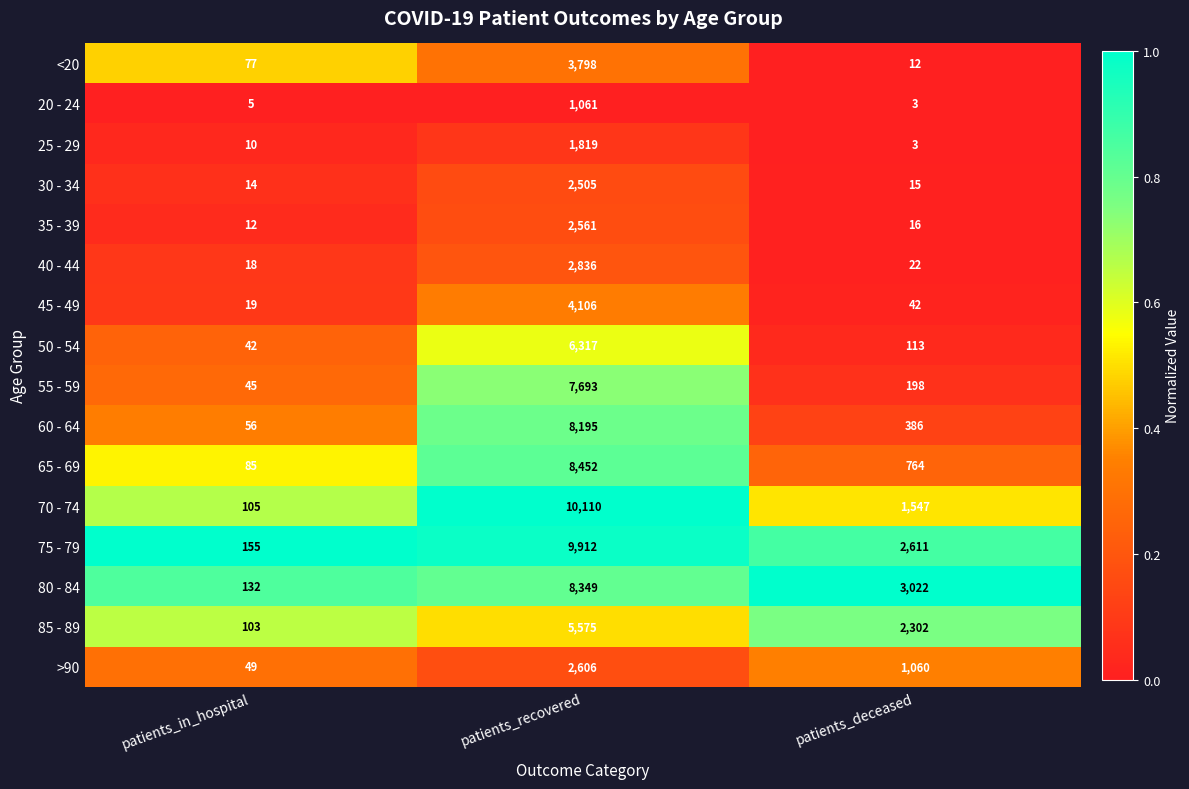

How many data points does each series have?

3